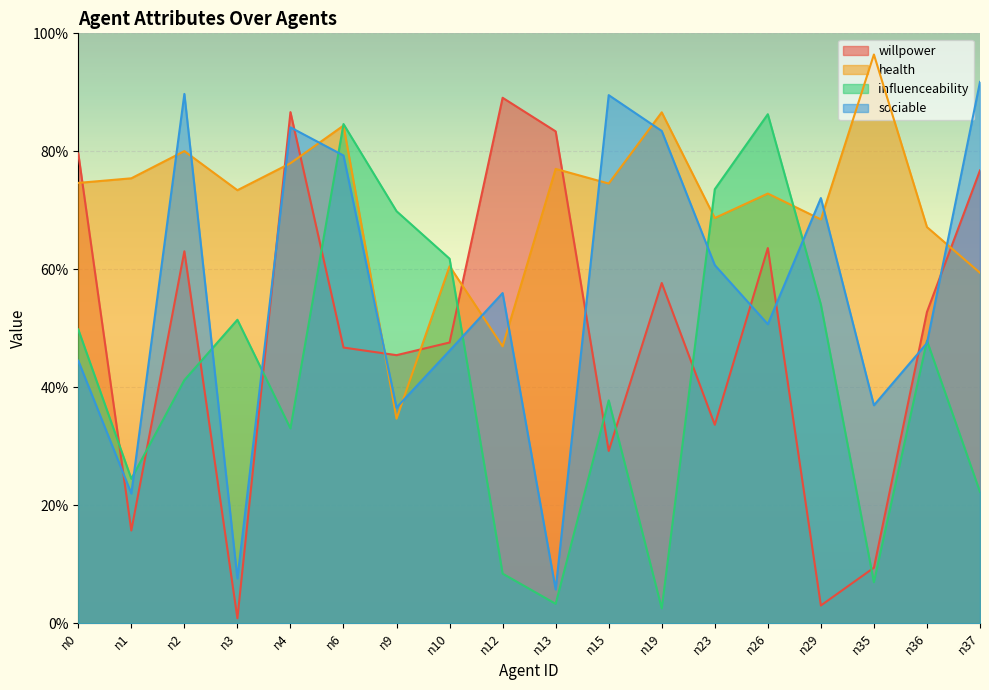

In sociable, how many points are lower than both neighbors (excluding endpoints)?

6